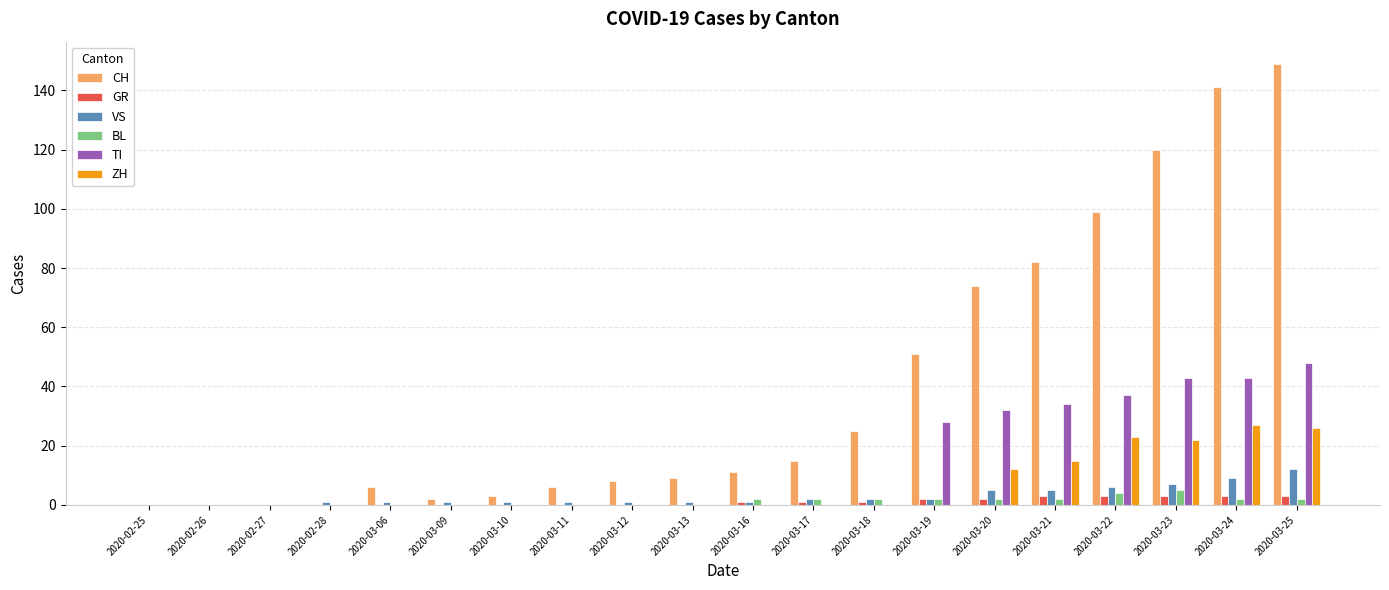

Which series has the largest total across all categories?

CH